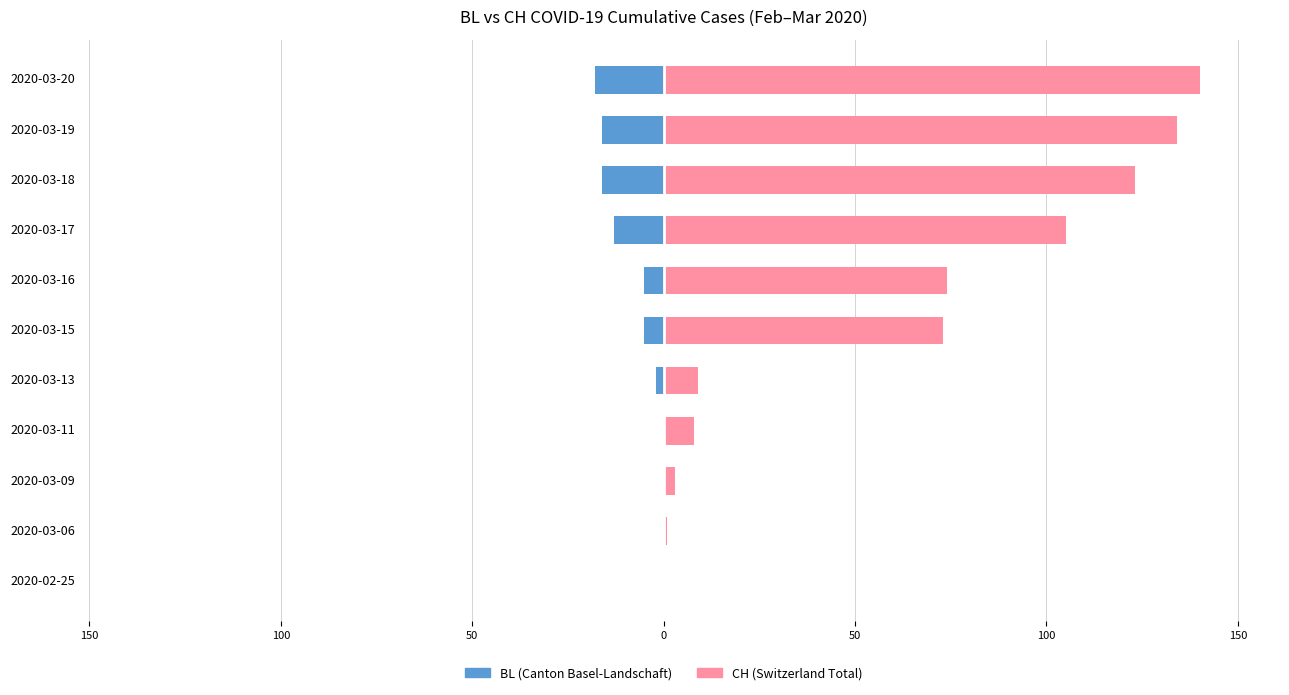

What is the difference between the maximum and minimum values in the CH series?

140